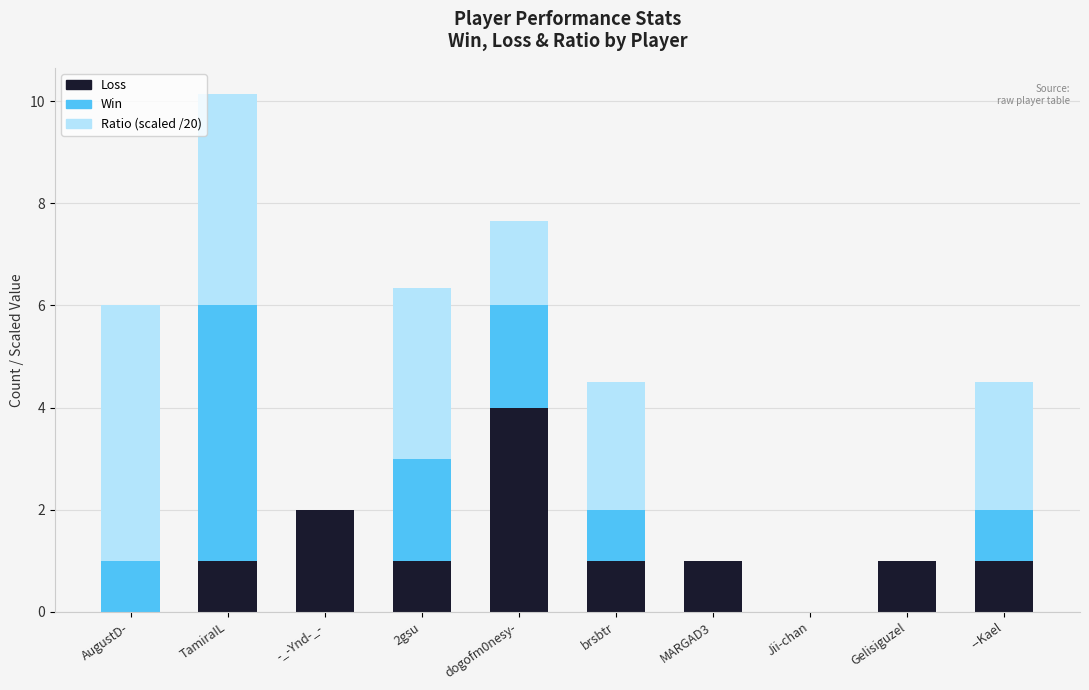

What is the total value across all series at Gelisiguzel?

1.0